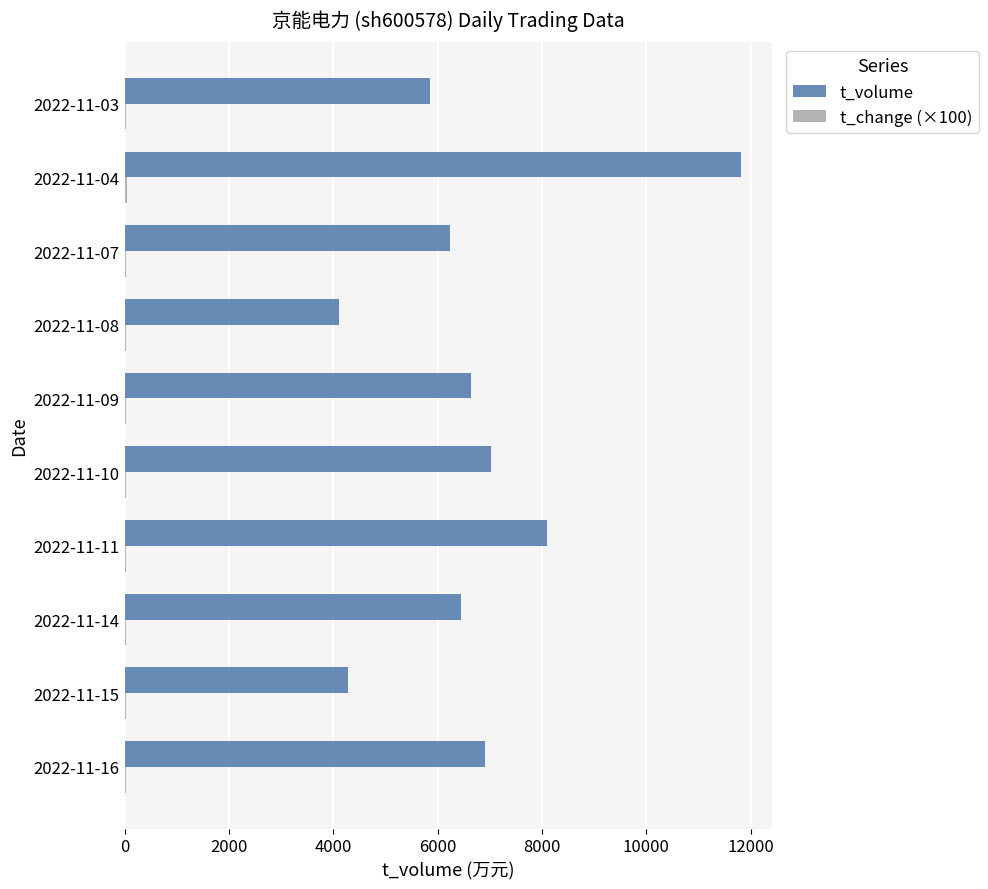

What is the highest value of the t_volume series?

11812.0